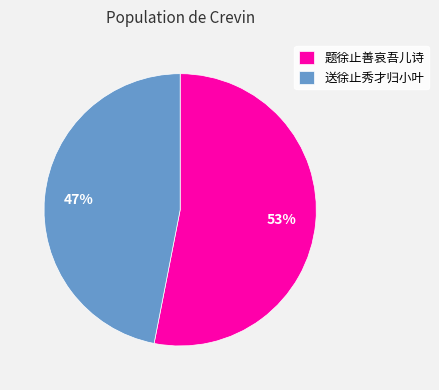

Which has a higher value, 送徐止秀才归小叶 or 题徐止善哀吾儿诗?

题徐止善哀吾儿诗